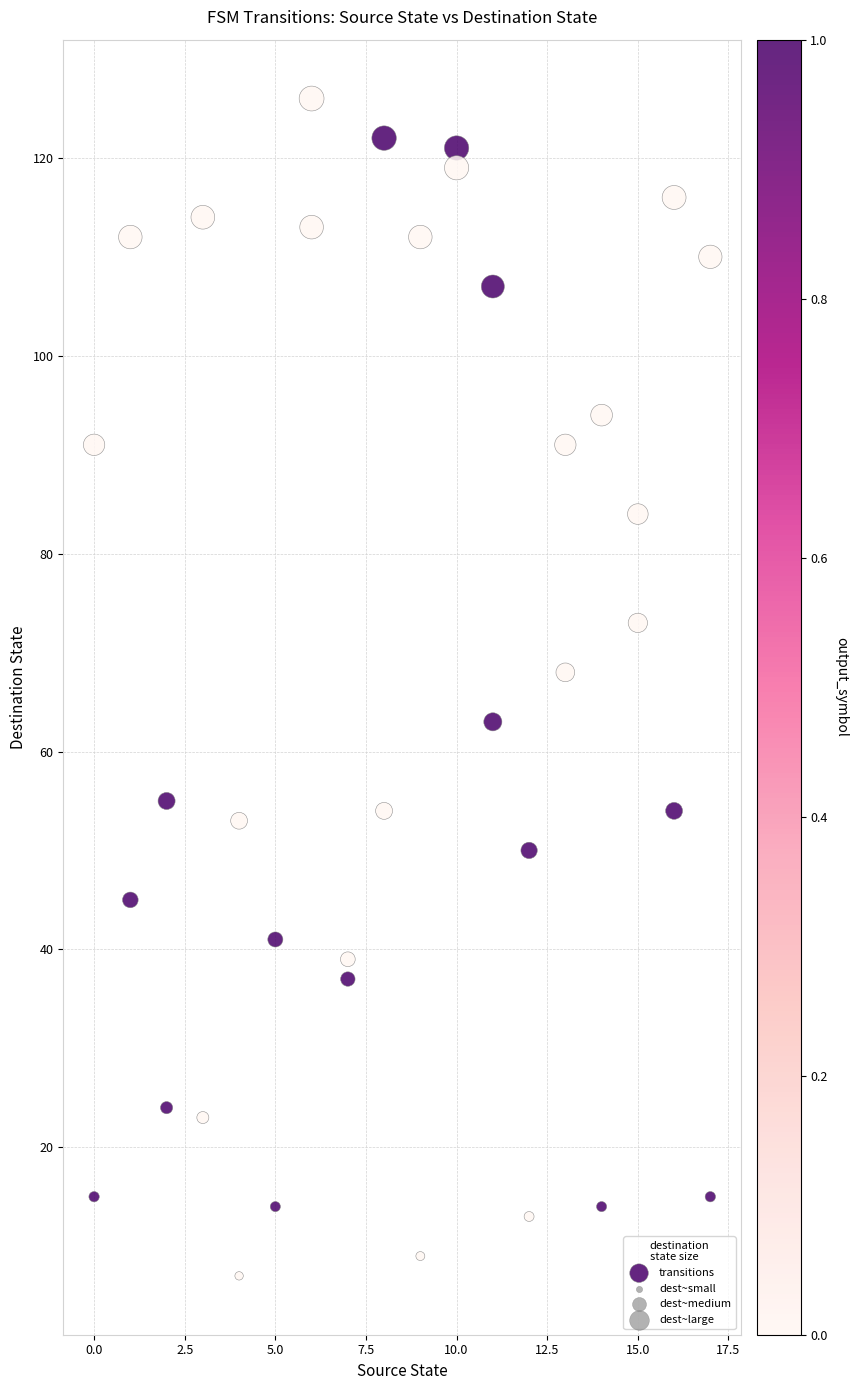

What is the range of Y values (max minus min)?

119